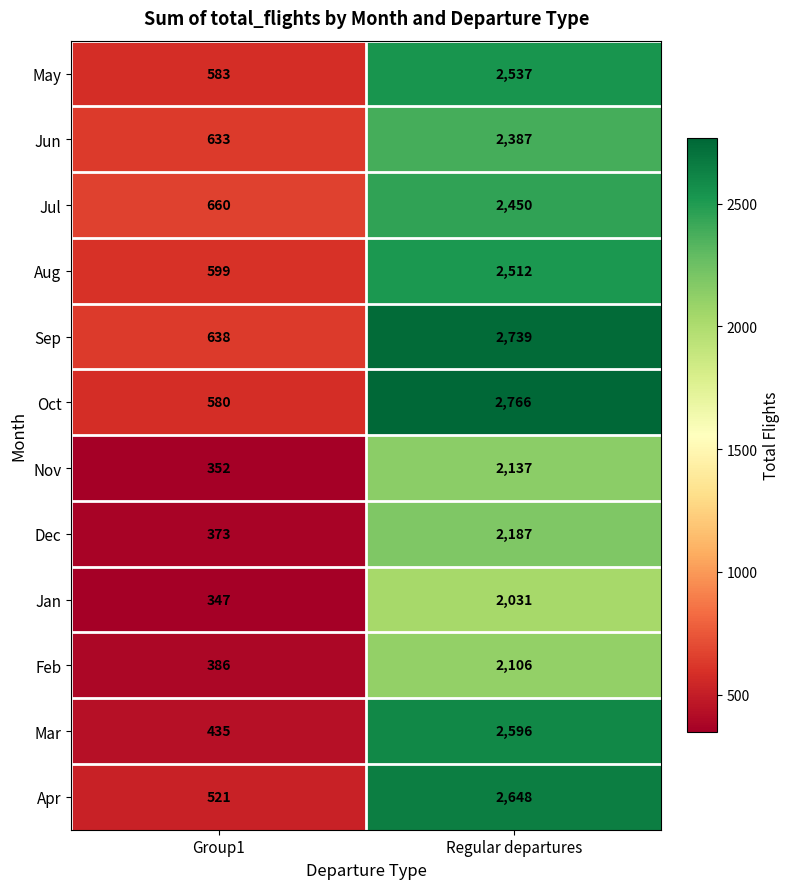

What is the difference between the highest and lowest values at Regular departures?

735